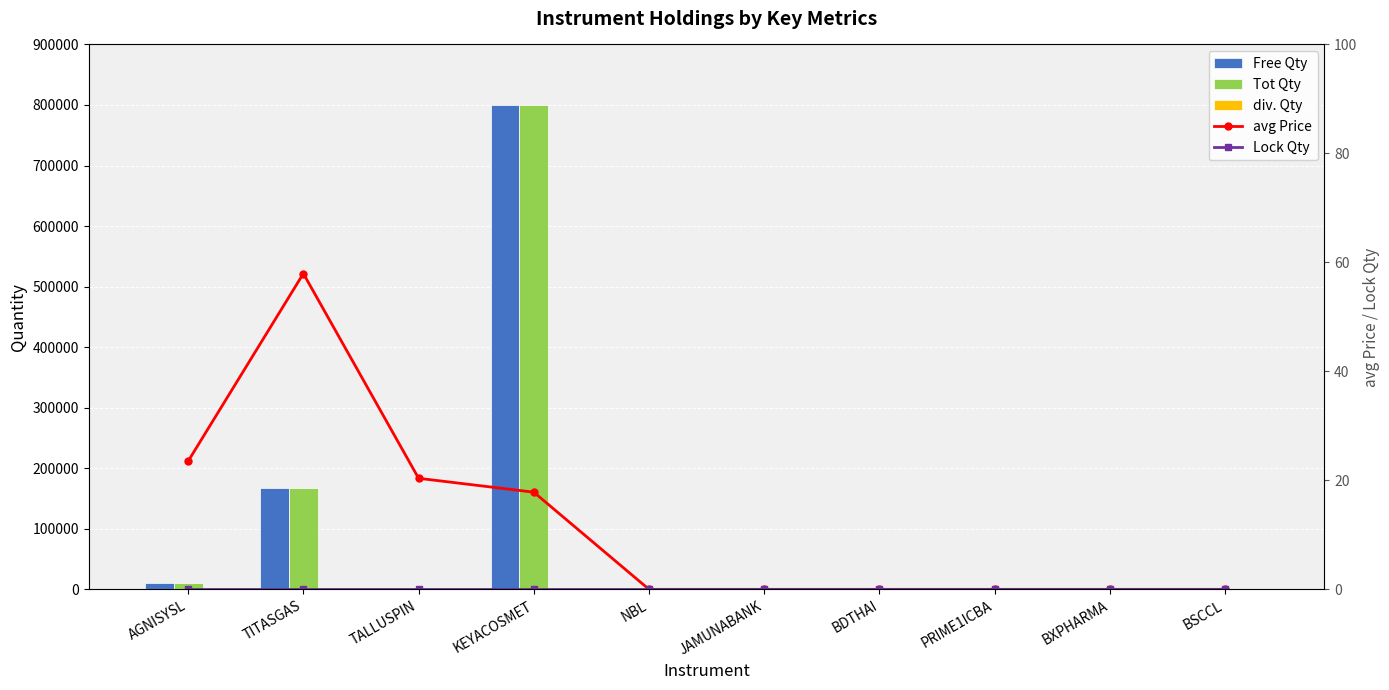

What is the difference between the second highest and second lowest values in the Tot Qty series?

167158.0